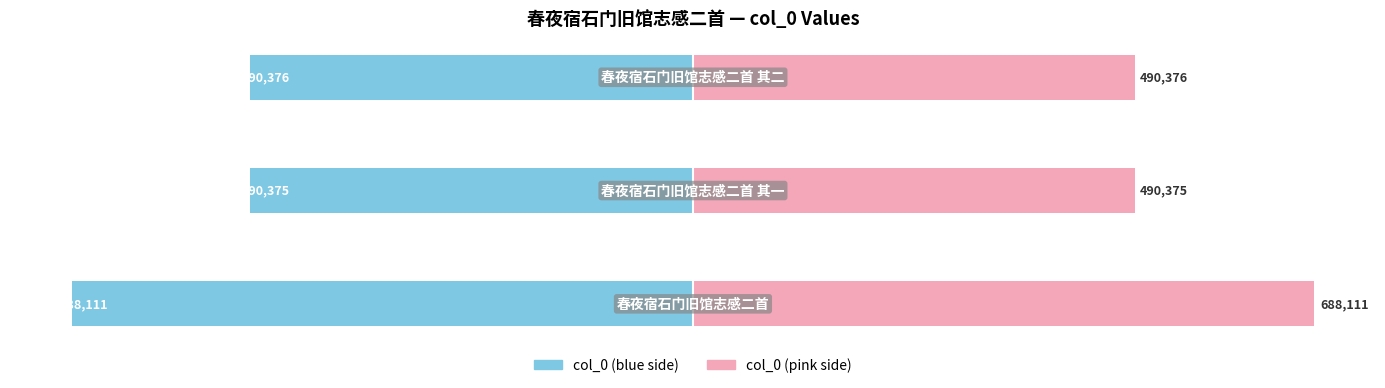

Is the value of col_0 (left) at 2 greater than the value of col_0 (right) at 1?

No